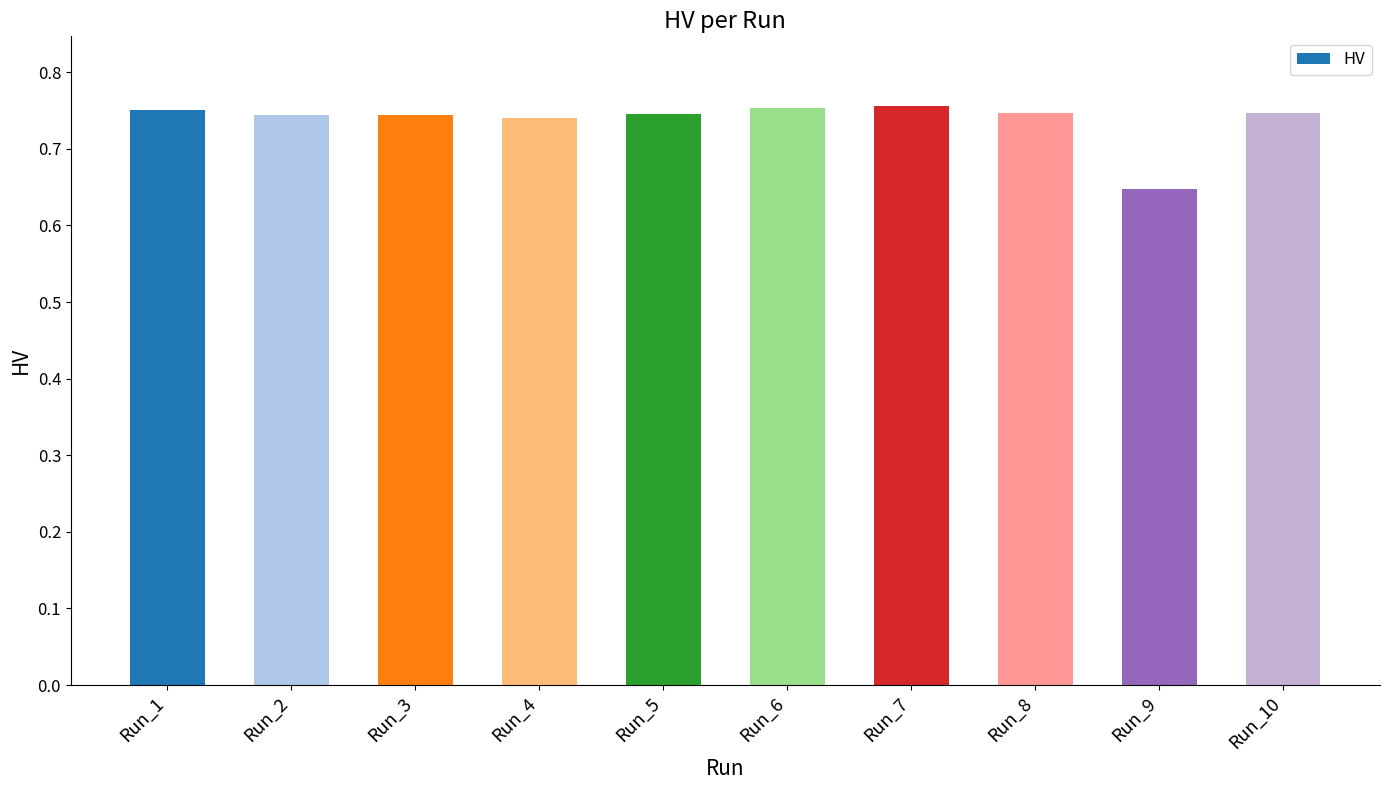

The chart shows a value of 1.2 at Run_3. True or false?

False